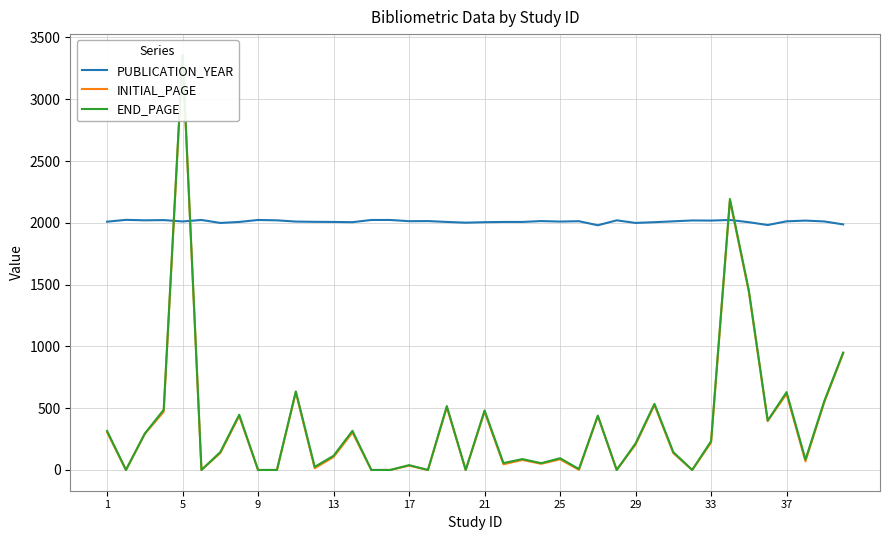

Is it true that END_PAGE equals 468 at 13?

False